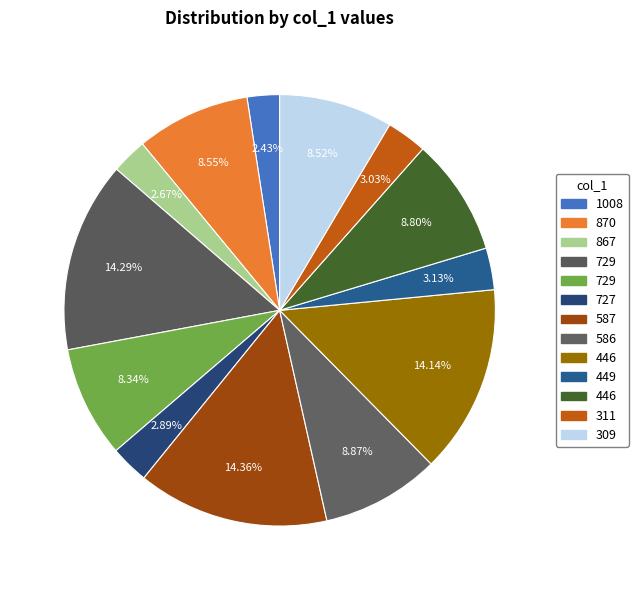

Rank the categories by value from highest to lowest.

587, 729, 446, 586, 446, 870, 309, 729, 449, 311, 727, 867, 1008